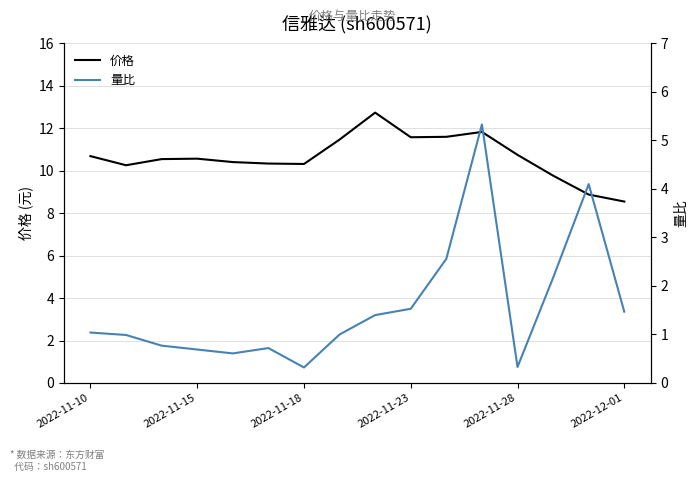

Does the chart have visible grid lines?

Yes